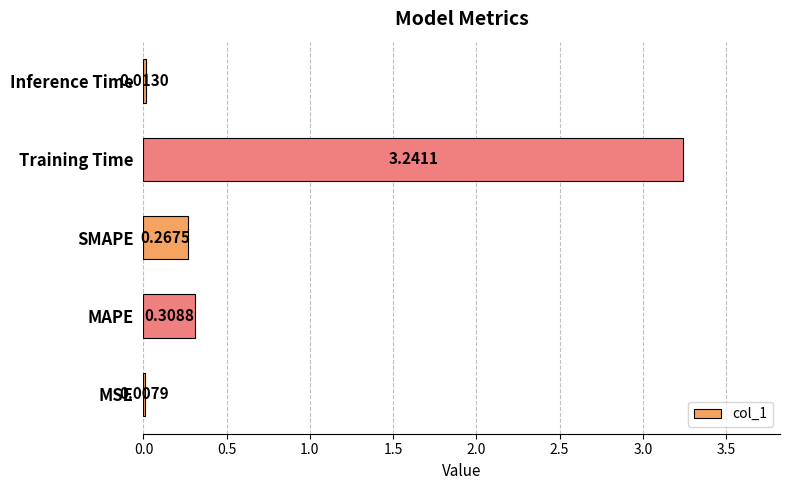

Which has a higher value, SMAPE or MAPE?

MAPE